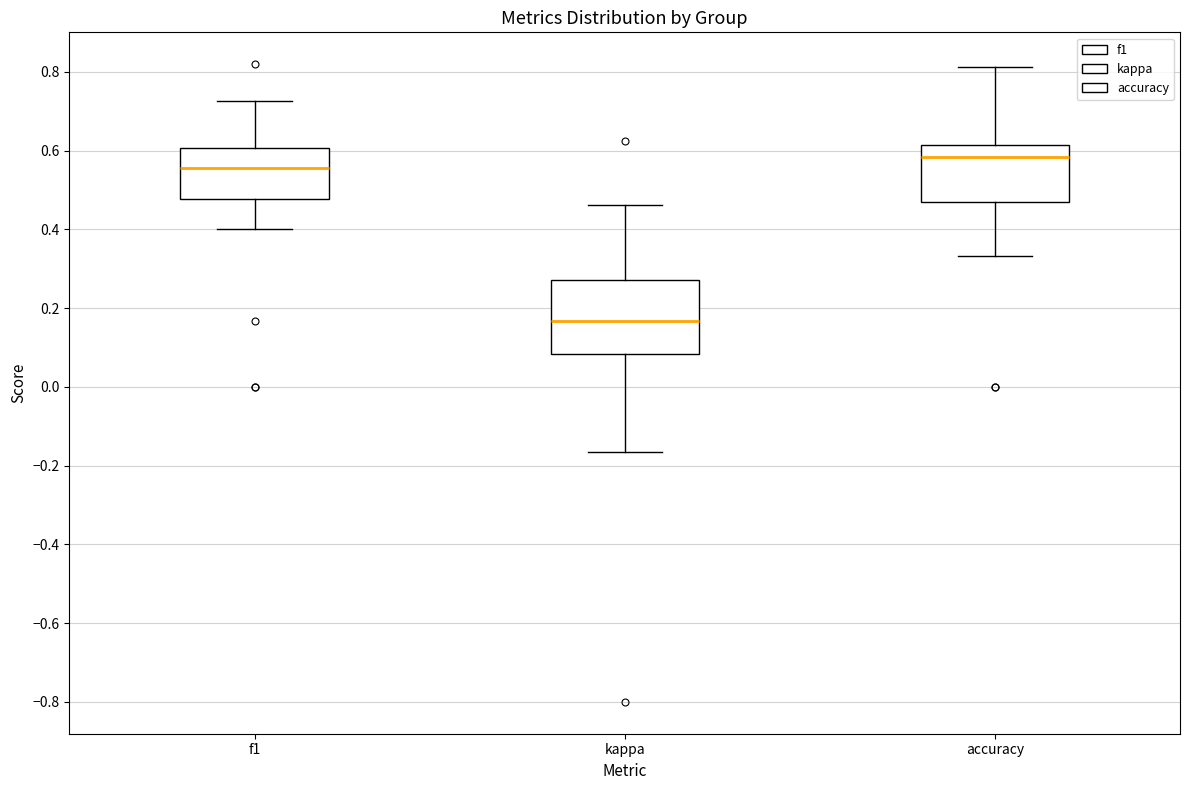

Reading left to right, read every box against the y-axis: the position of its median line, the range the box covers, and the ends of its whiskers. The values are not printed on the chart, so give them approximately, as read against the axis.

f1: median 0.56, box 0.48 to 0.60, whiskers 0.40 to 0.72
kappa: median 0.16, box 0.08 to 0.28, whiskers -0.16 to 0.46
accuracy: median 0.58, box 0.48 to 0.62, whiskers 0.34 to 0.82